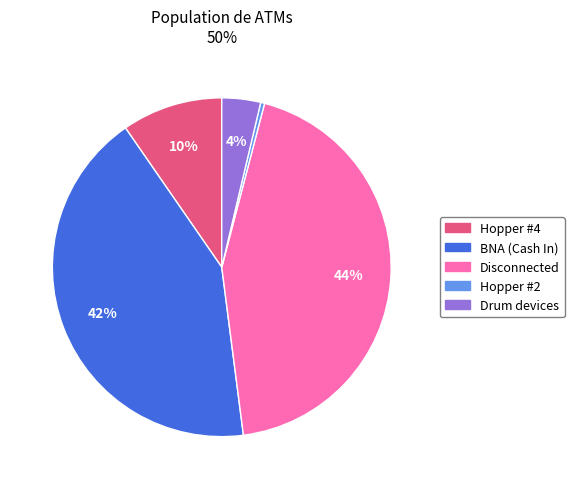

Is there a majority slice in this chart?

No